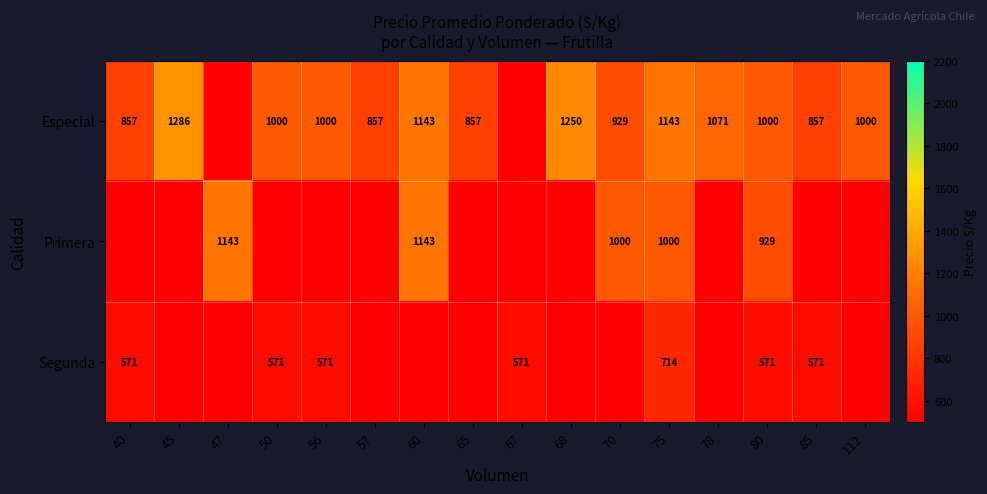

True or false: Especial has a value of 1430.4 at 57.

False